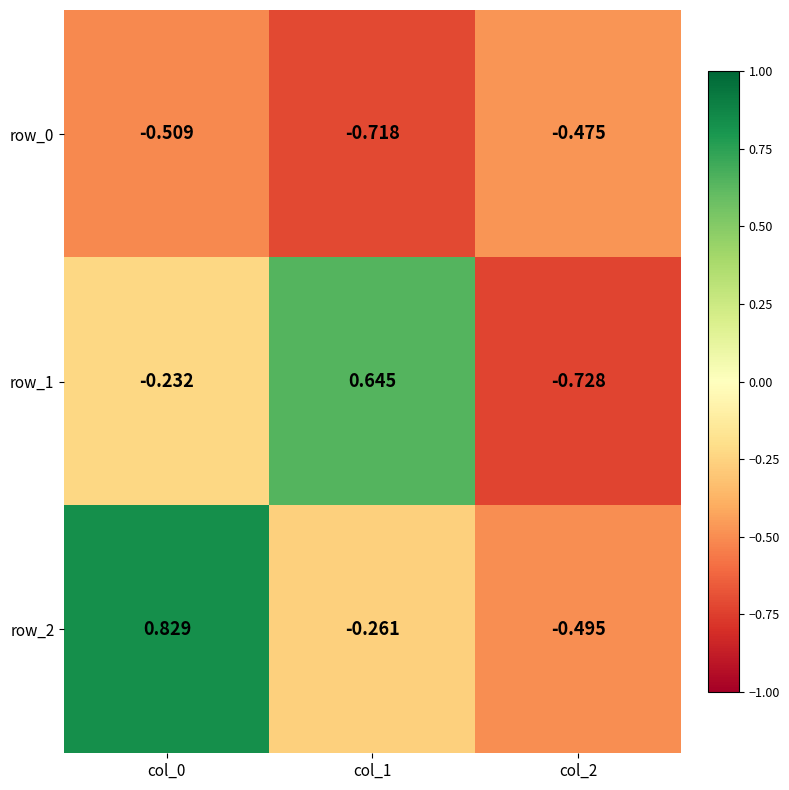

At which label does row_1 reach its minimum?

col_2